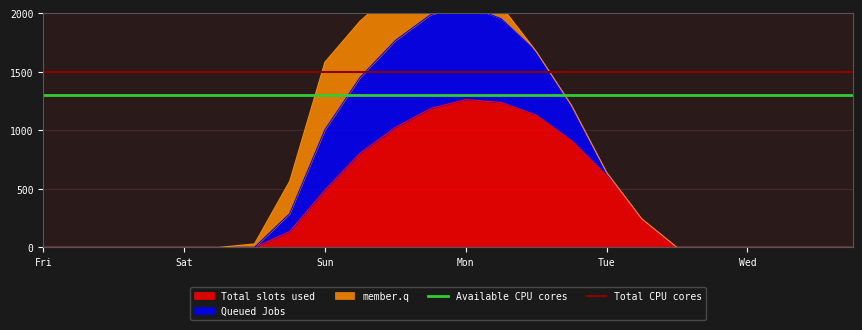

What is the label of the 4th point from the left?

Mon